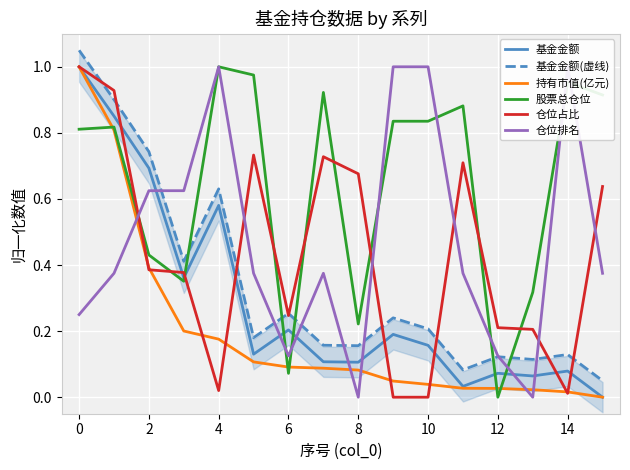

Which series has the largest total across all categories?

股票总仓位